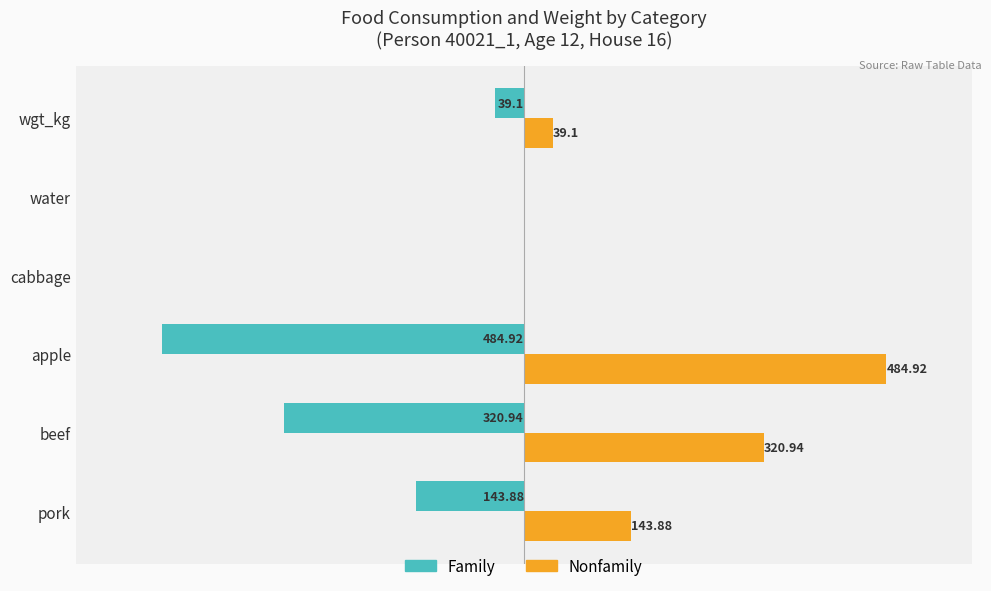

Which category has the highest value across all series?

apple